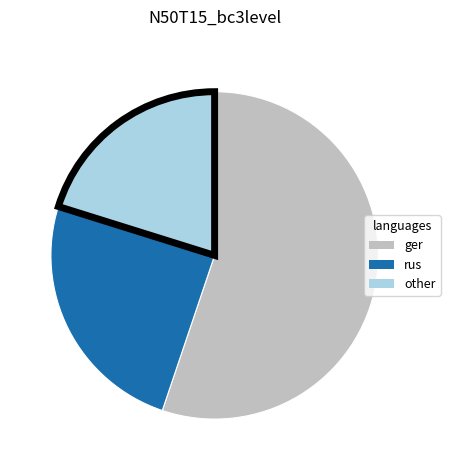

Is there any slice that represents more than half of the pie?

Yes